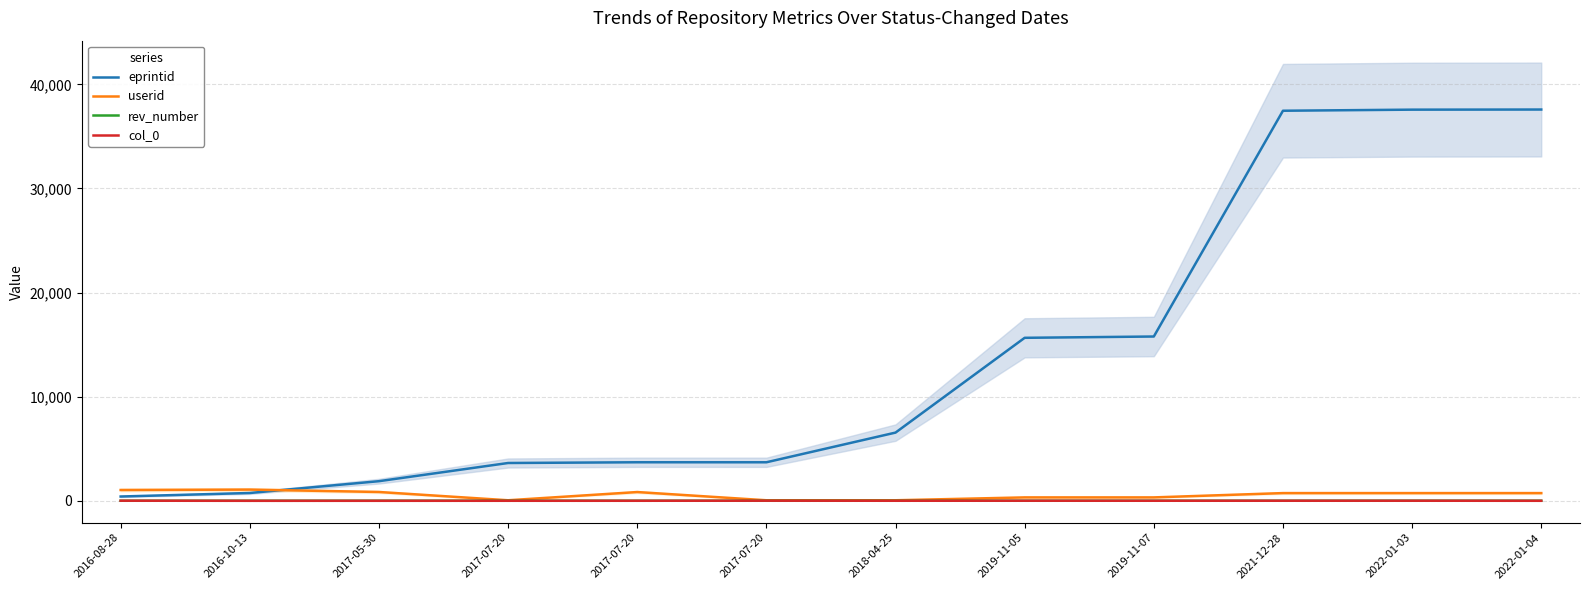

Rank the series at 2019-11-07 from highest to lowest value.

eprintid, userid, rev_number, col_0